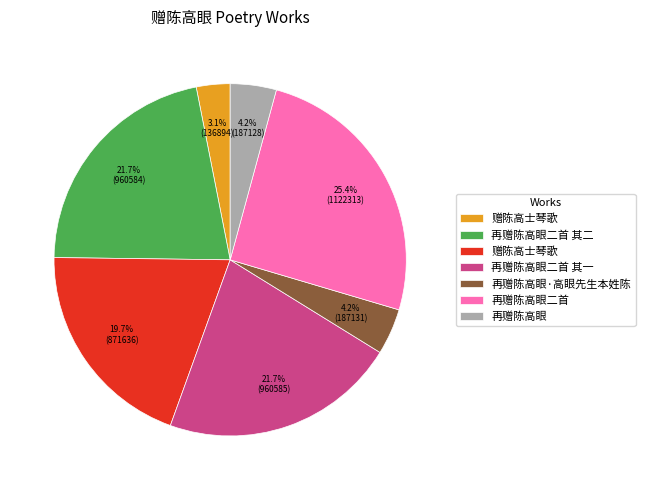

How many segments does this pie chart have?

7